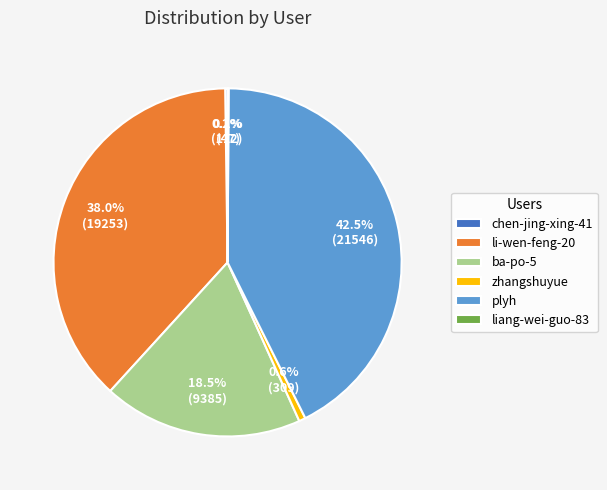

What is the ratio of the value at li-wen-feng-20 to the value at ba-po-5?

2.1